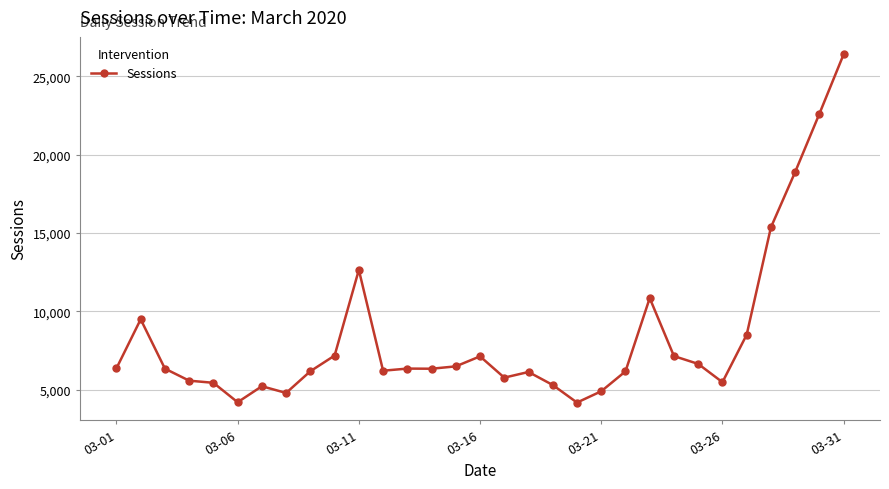

True or false: there are more than 2 points higher than both neighbors.

True